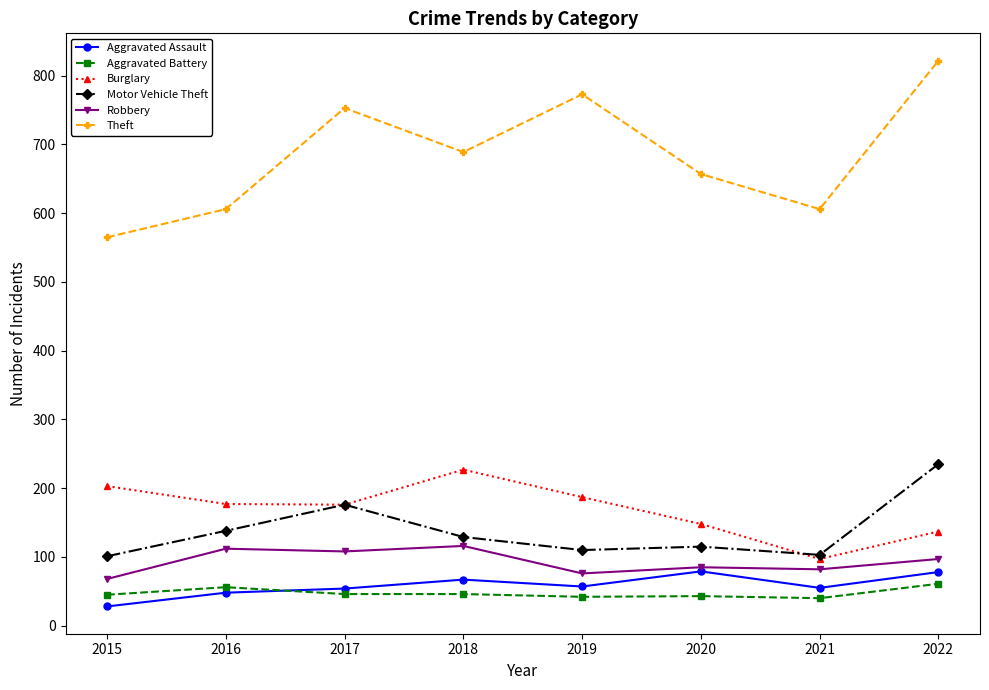

True or false: Burglary and Theft cross at least once.

False